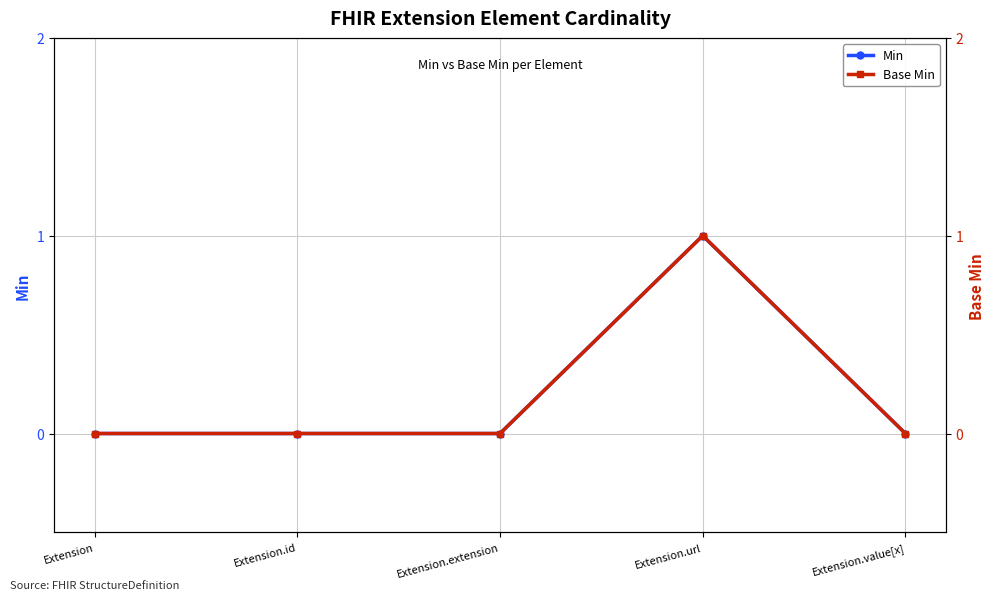

Is it true that Min equals 0 at Extension.extension?

True